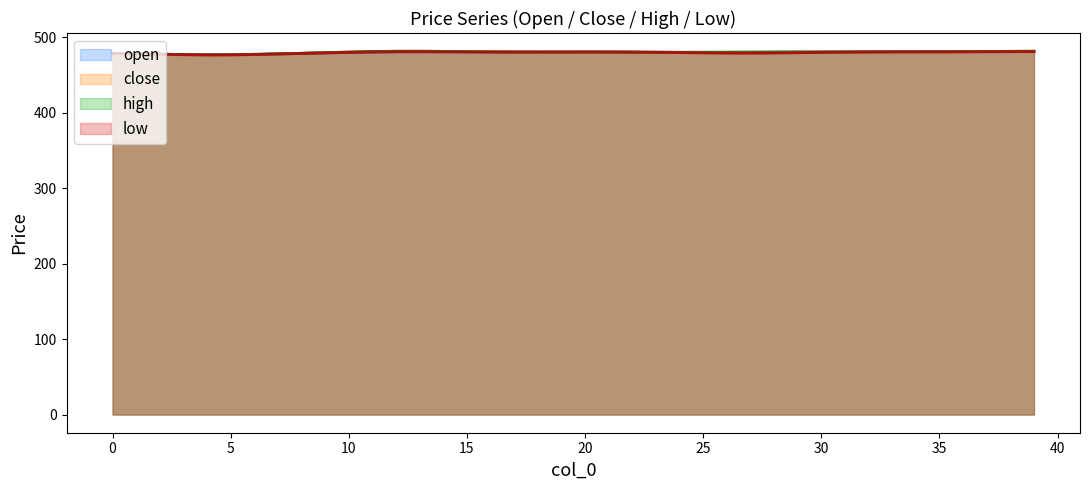

At which label does high reach its peak?

12